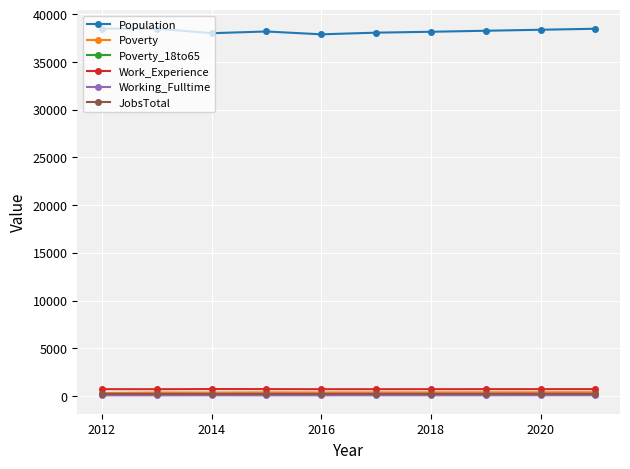

In Population, how many points are lower than both neighbors (excluding endpoints)?

2